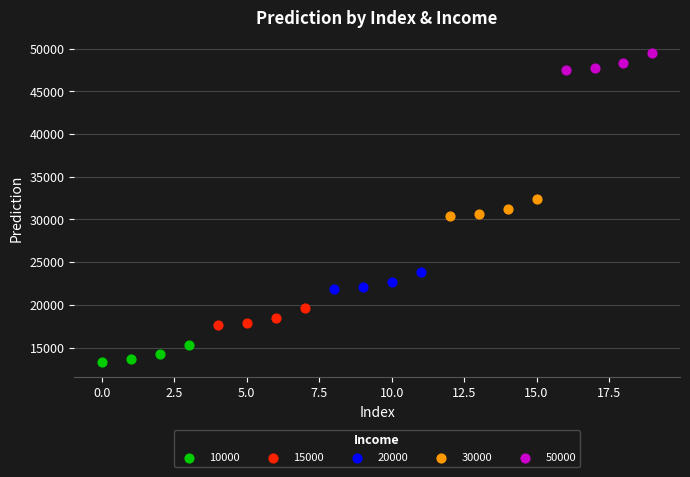

Which series contains the lowest Y value?

10000